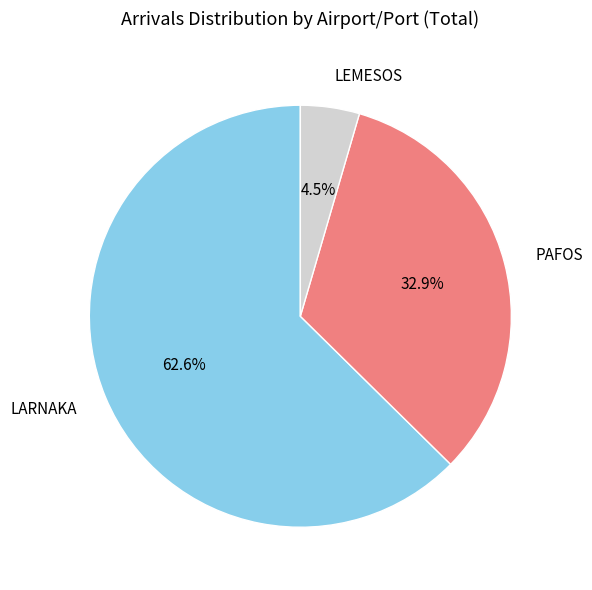

What is the ratio of the value at LEMESOS to the value at PAFOS?

0.1